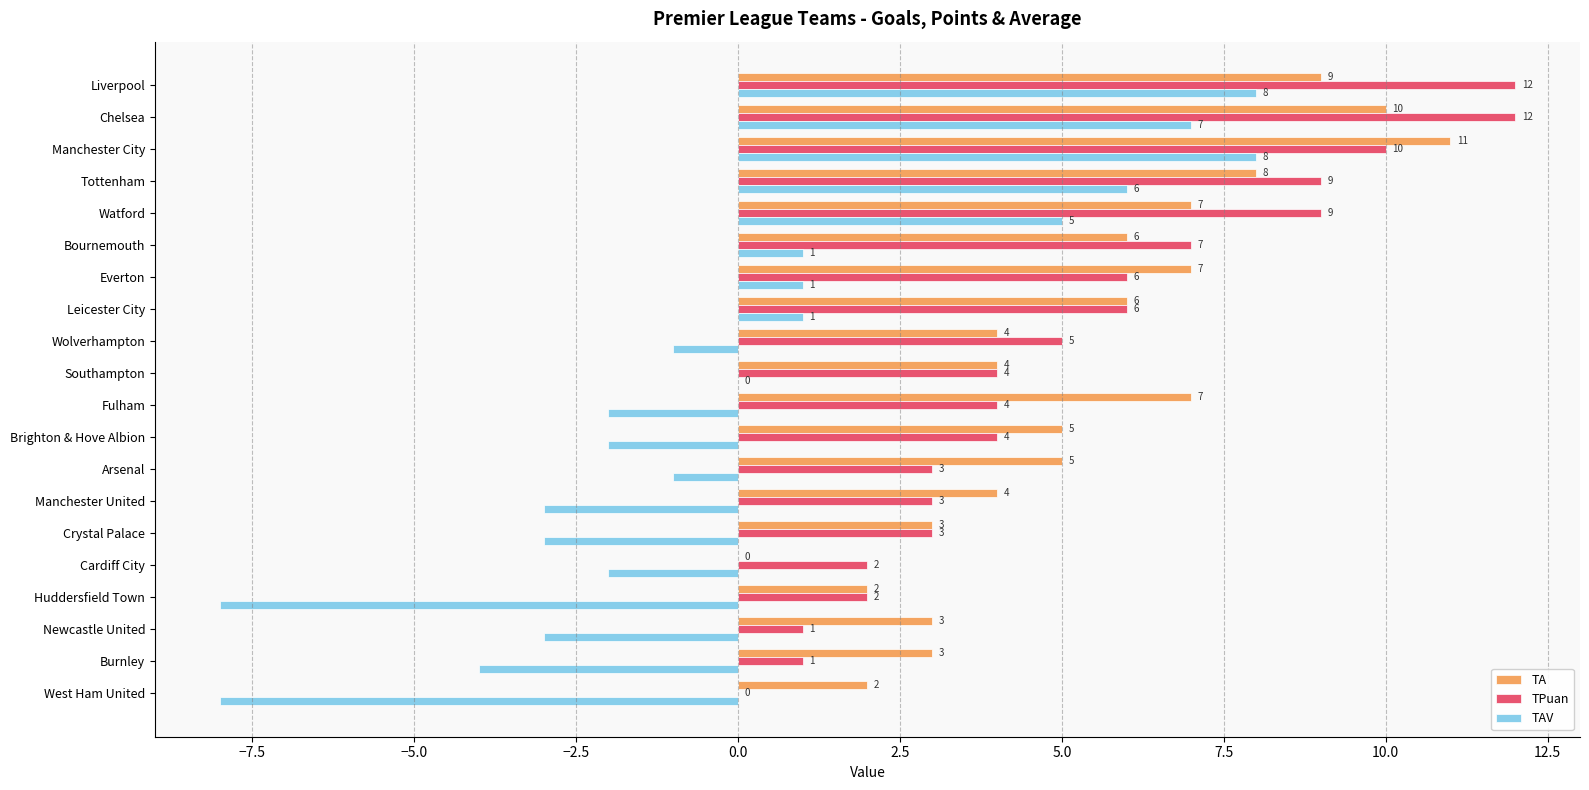

What is the maximum value shown in the chart?

12